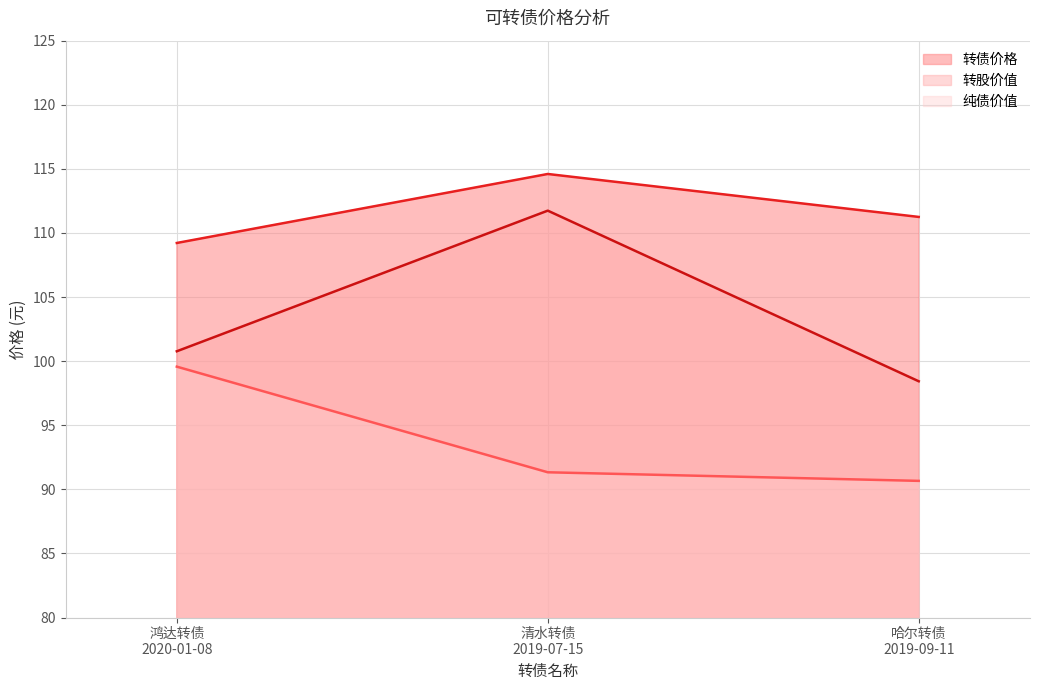

What is the sum of all 转债价格 values?

335.1